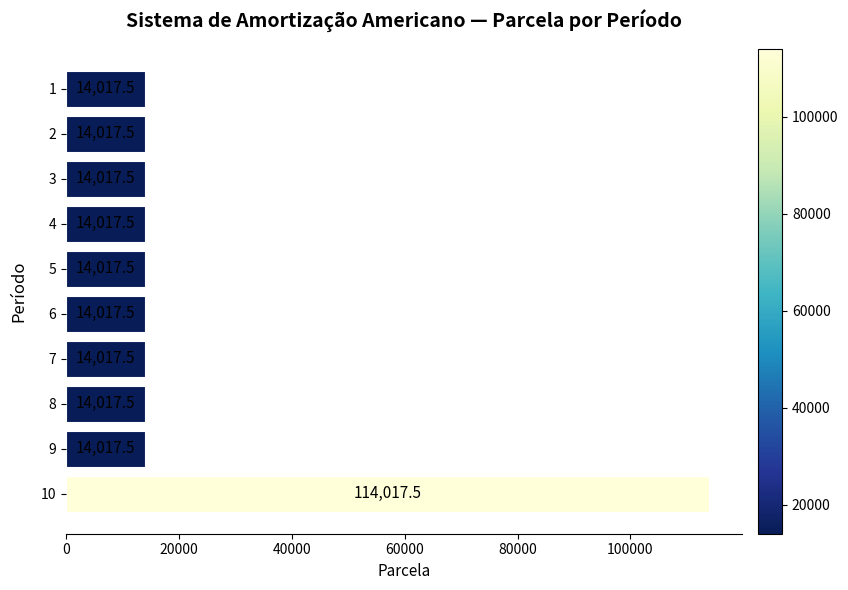

Reading top to bottom, transcribe all the data shown in this chart.

1=14017.5	2=14017.5	3=14017.5	4=14017.5	5=14017.5	6=14017.5	7=14017.5	8=14017.5	9=14017.5	10=114017.5